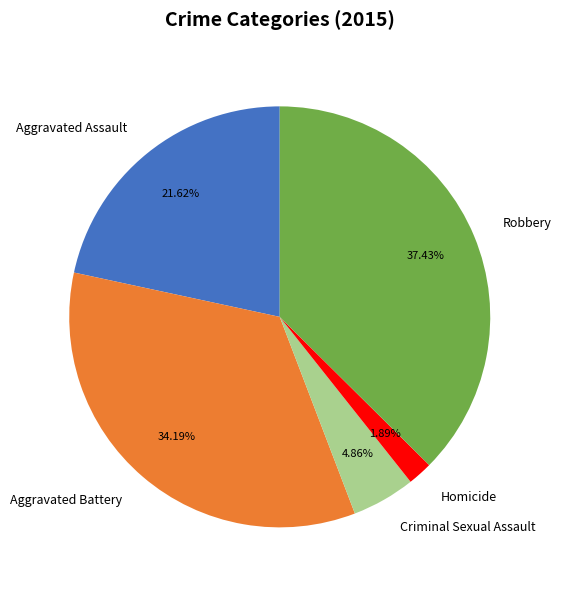

What percentage do Aggravated Assault and Homicide together represent?

23.5%